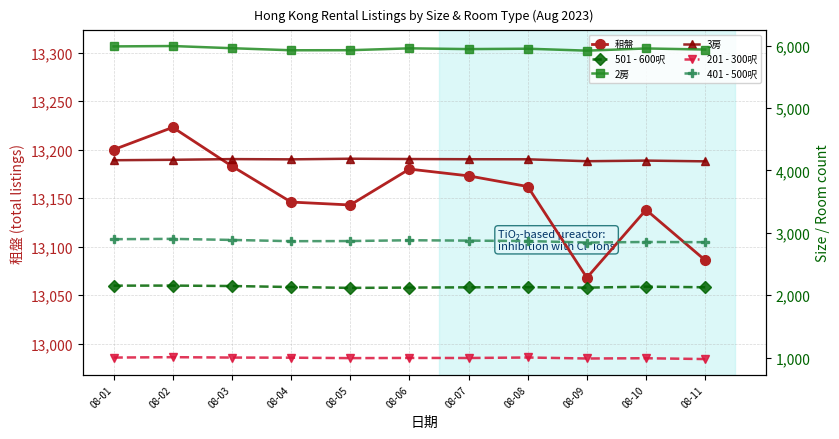

Which category has the lowest value in the 501 - 600呎 series?

08-05